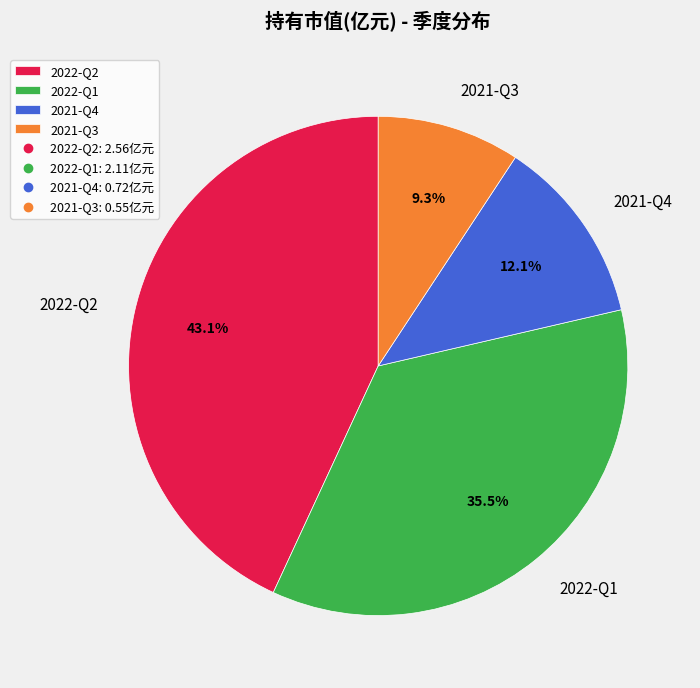

What percentage is the 2022-Q2 slice, to the nearest percent?

43%